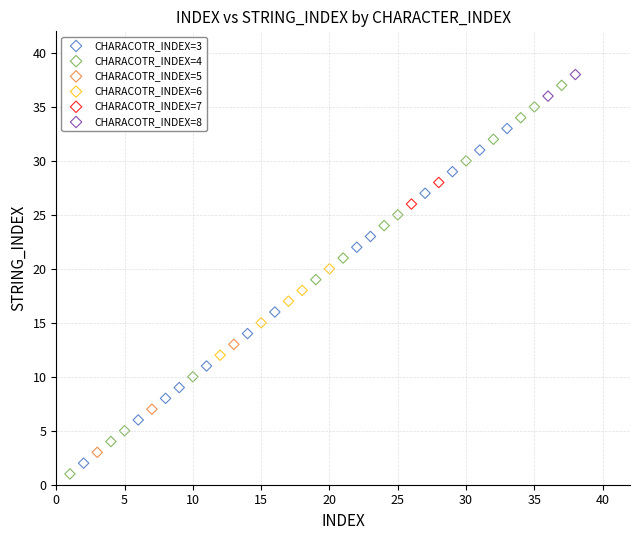

Which series reaches the maximum Y coordinate?

CHARACOTR_INDEX=8